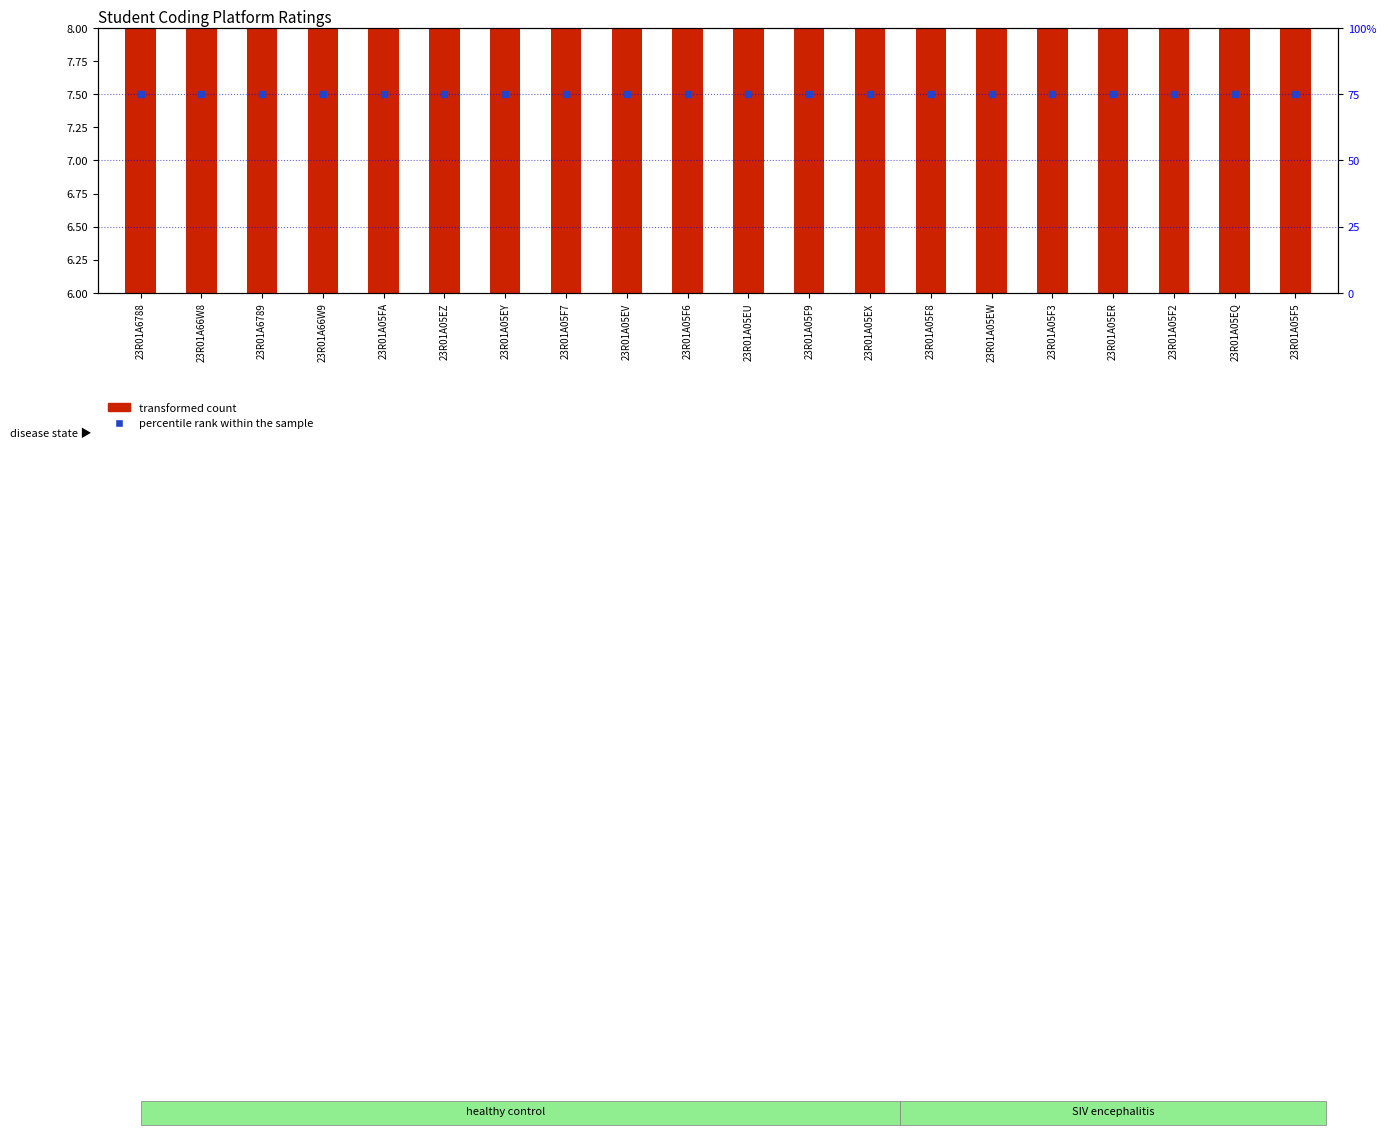

What are all the series names shown in the legend?

transformed count, percentile rank within the sample